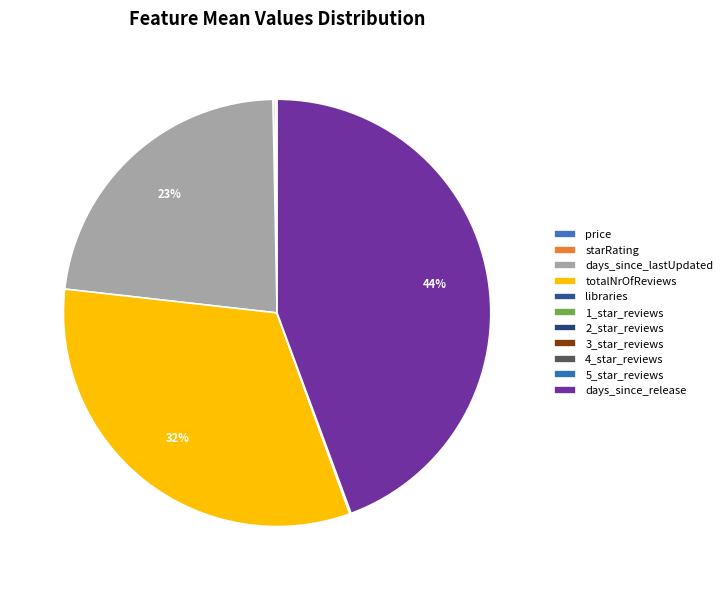

Rank the categories by value from lowest to highest.

2_star_reviews, 3_star_reviews, 1_star_reviews, 4_star_reviews, 5_star_reviews, libraries, price, starRating, days_since_lastUpdated, totalNrOfReviews, days_since_release